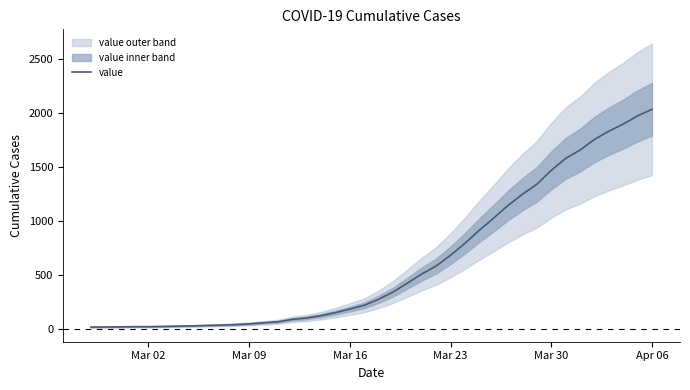

How many lines are shown in the chart?

1